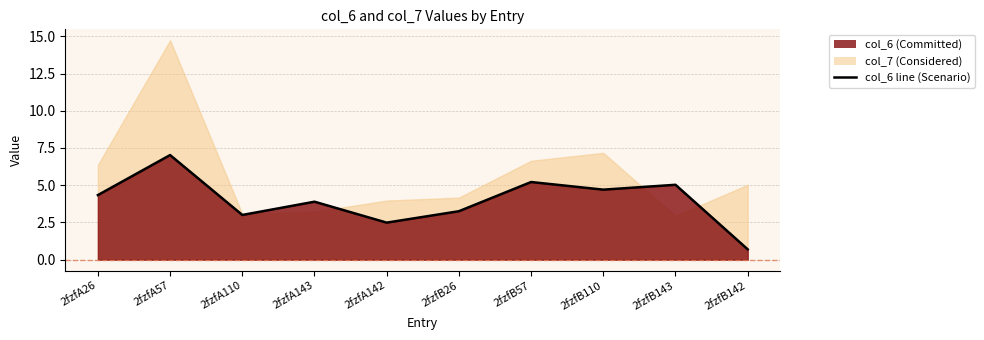

At which category does the chart reach its peak across all series?

2fzfA57